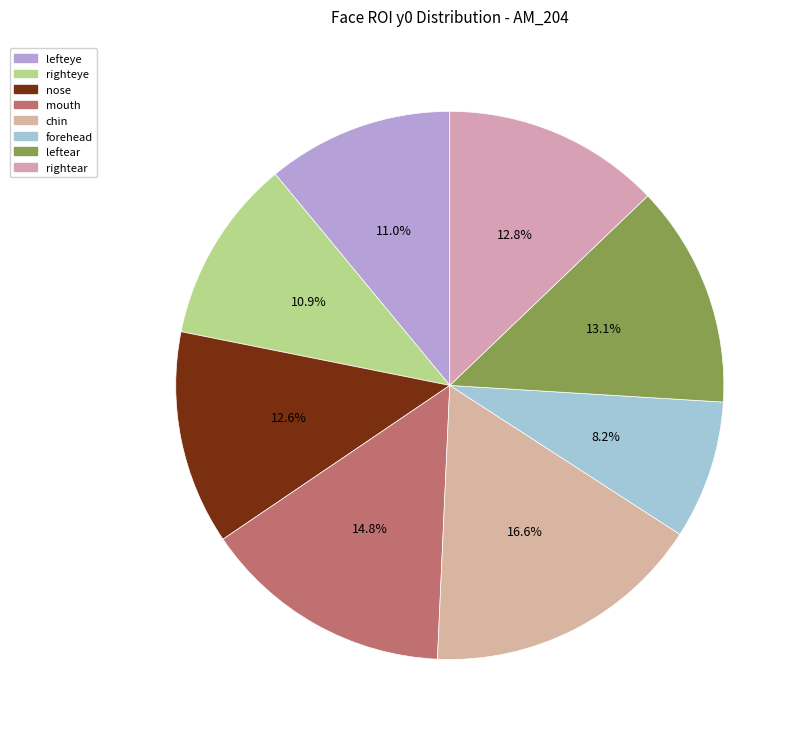

Rank the categories by value from highest to lowest.

chin, mouth, leftear, rightear, nose, lefteye, righteye, forehead